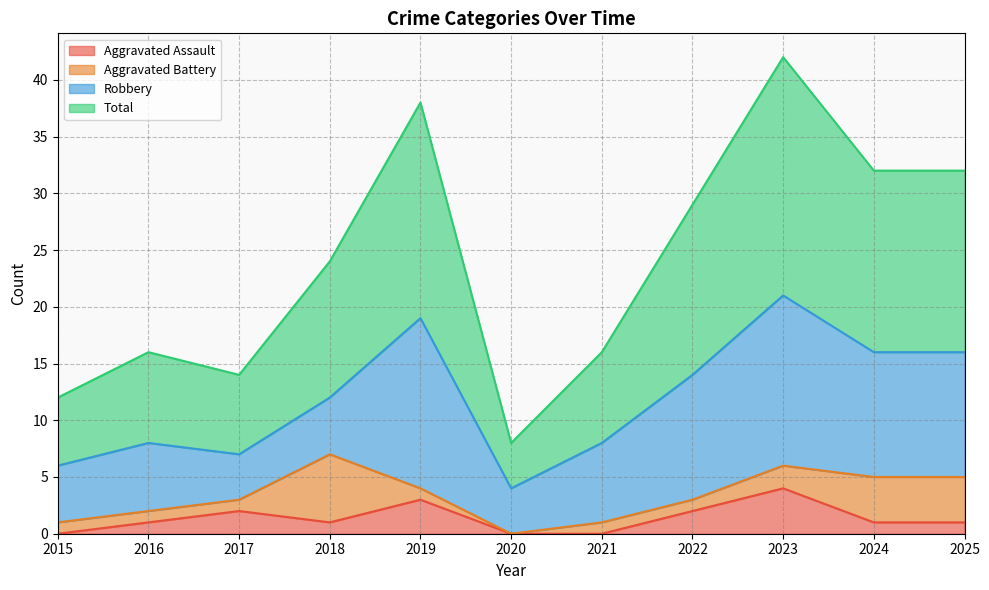

Where is the first local maximum for Total?

2016